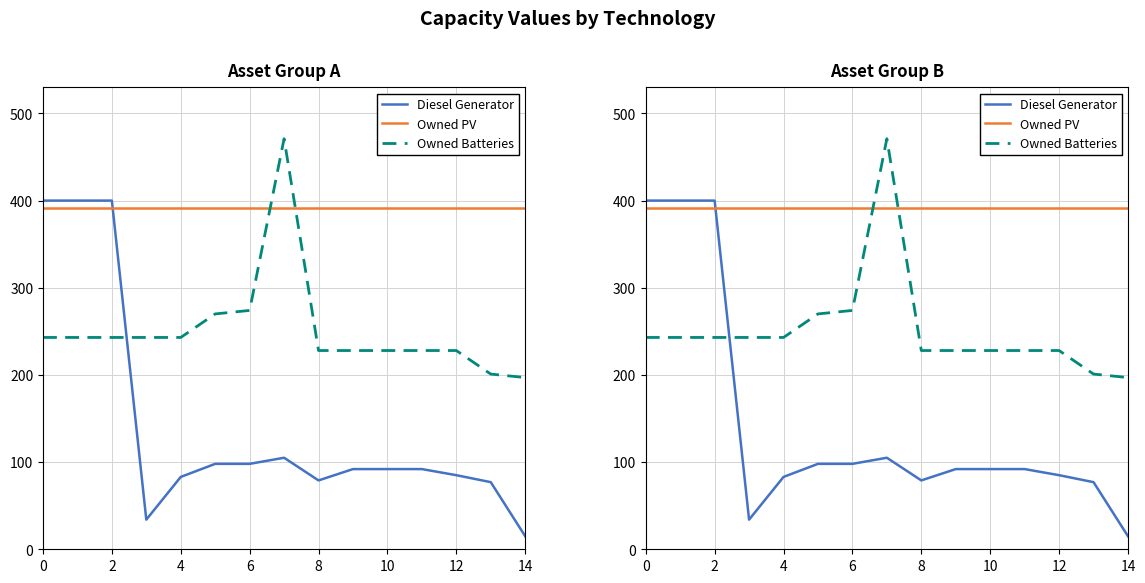

Between 9 and 10, which series saw the biggest shift?

Diesel Generator